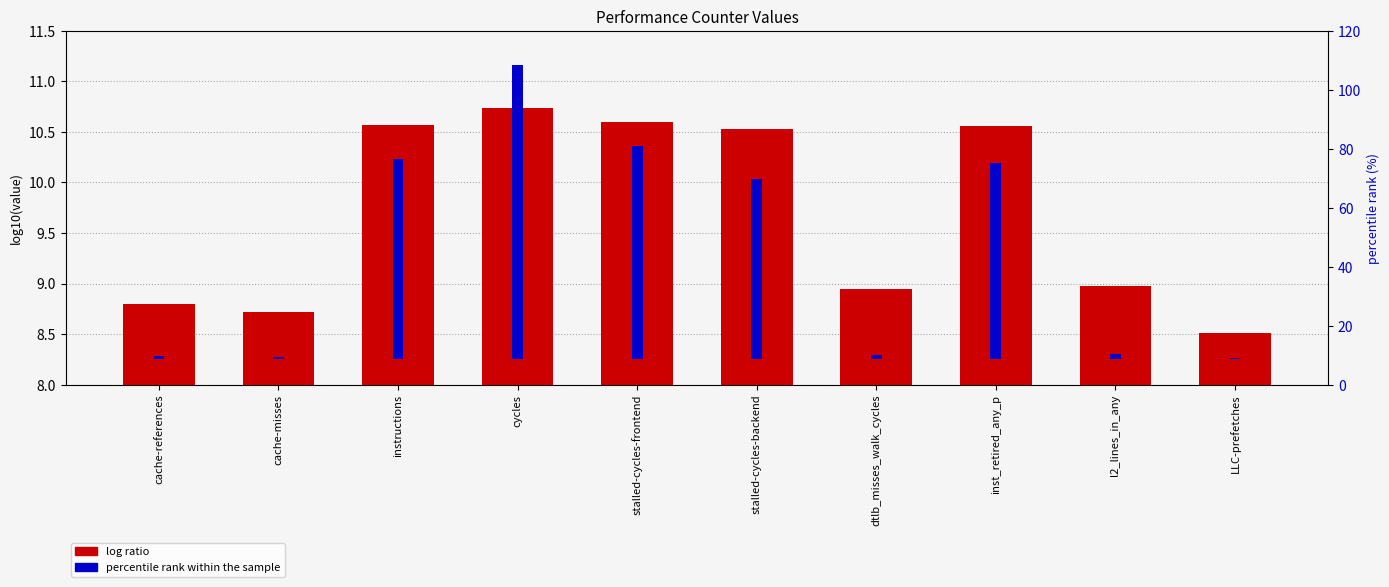

Between cache-references and LLC-prefetches, which series saw the biggest shift?

percentile rank within the sample